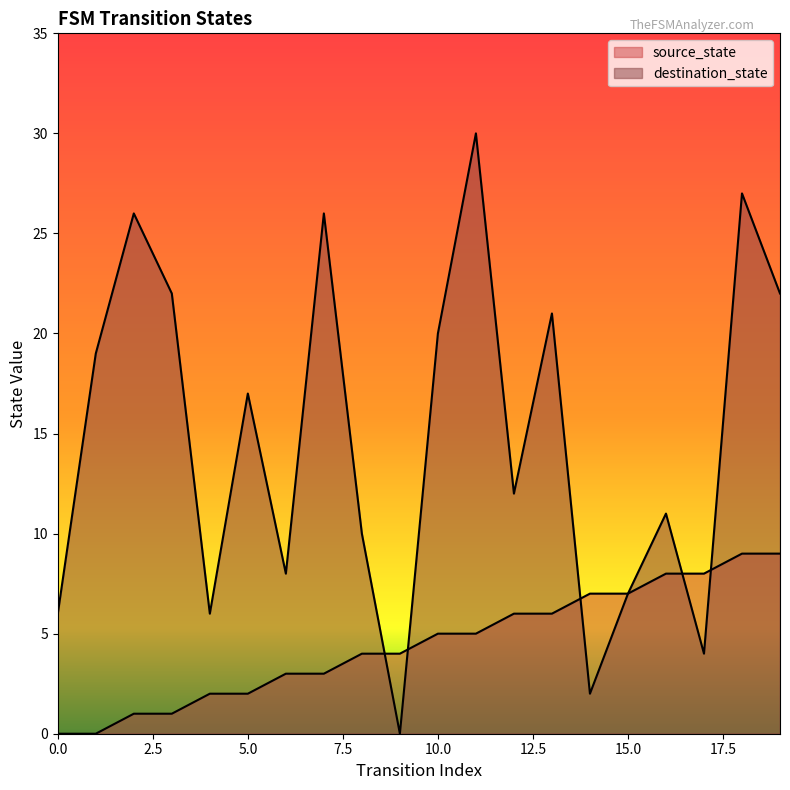

What is the maximum value for destination_state?

30